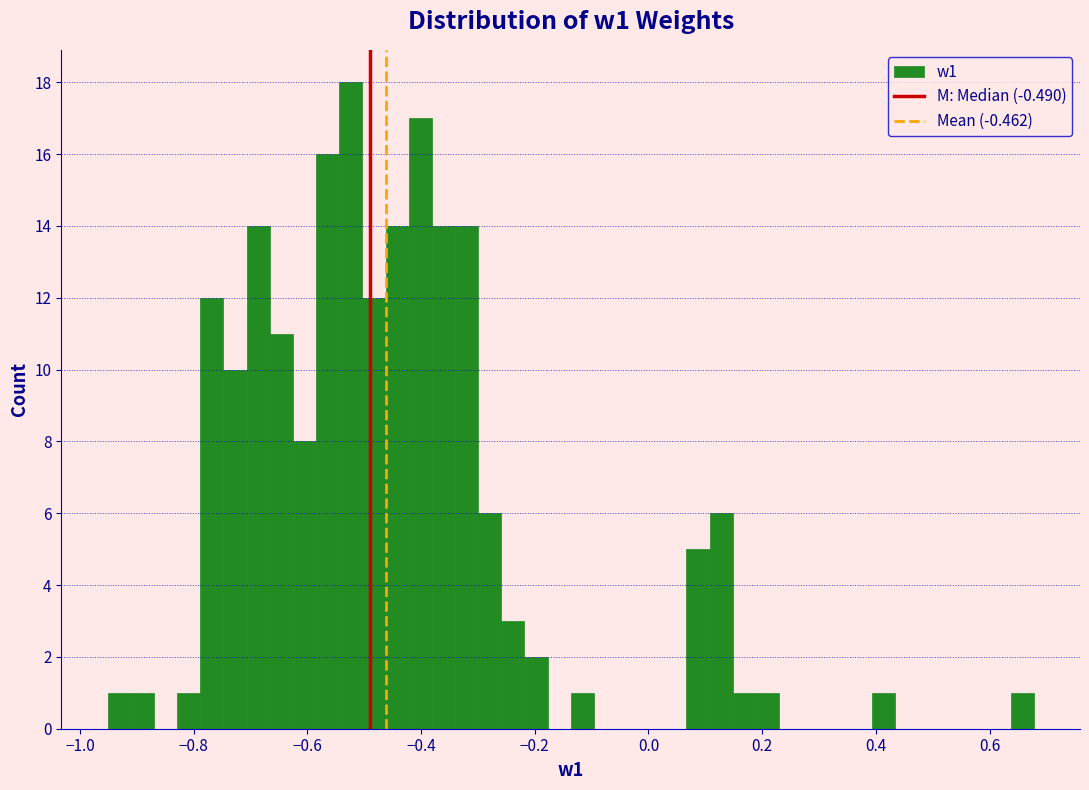

Read against the x-axis, roughly where is the centre of the tallest bar?

-0.52